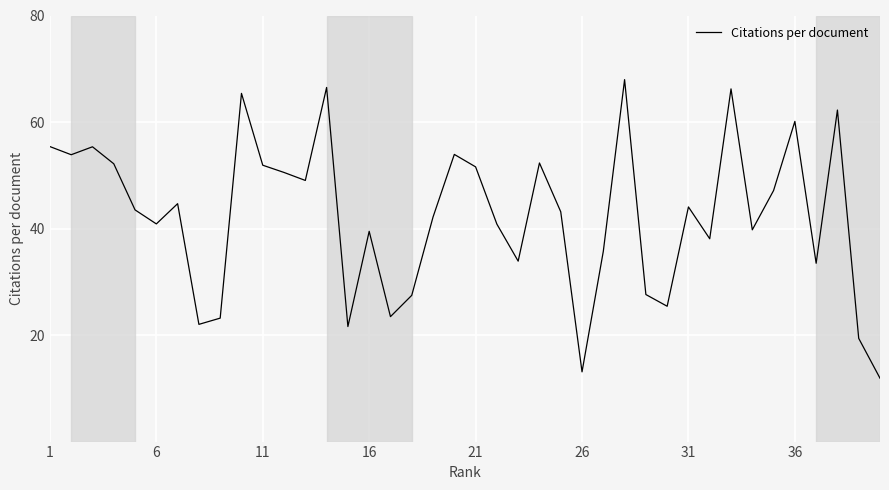

Does the chart display data point markers on the line(s)?

No